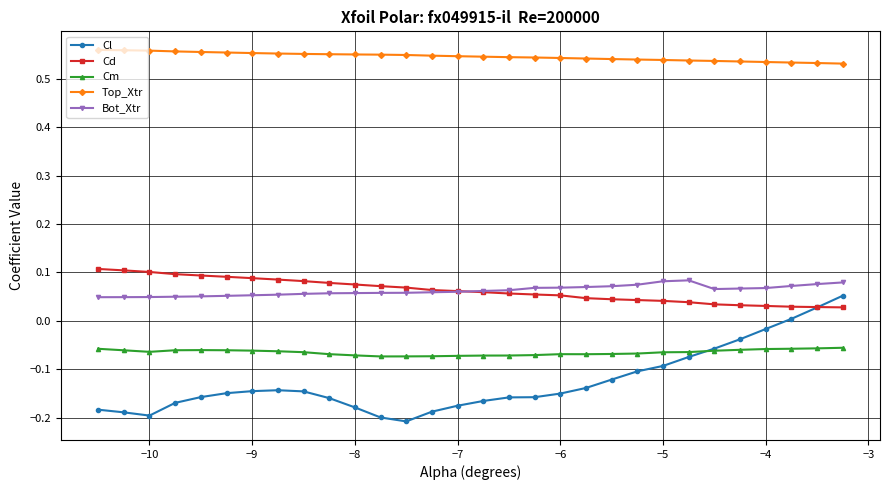

Which series has the largest total across all categories?

Top_Xtr